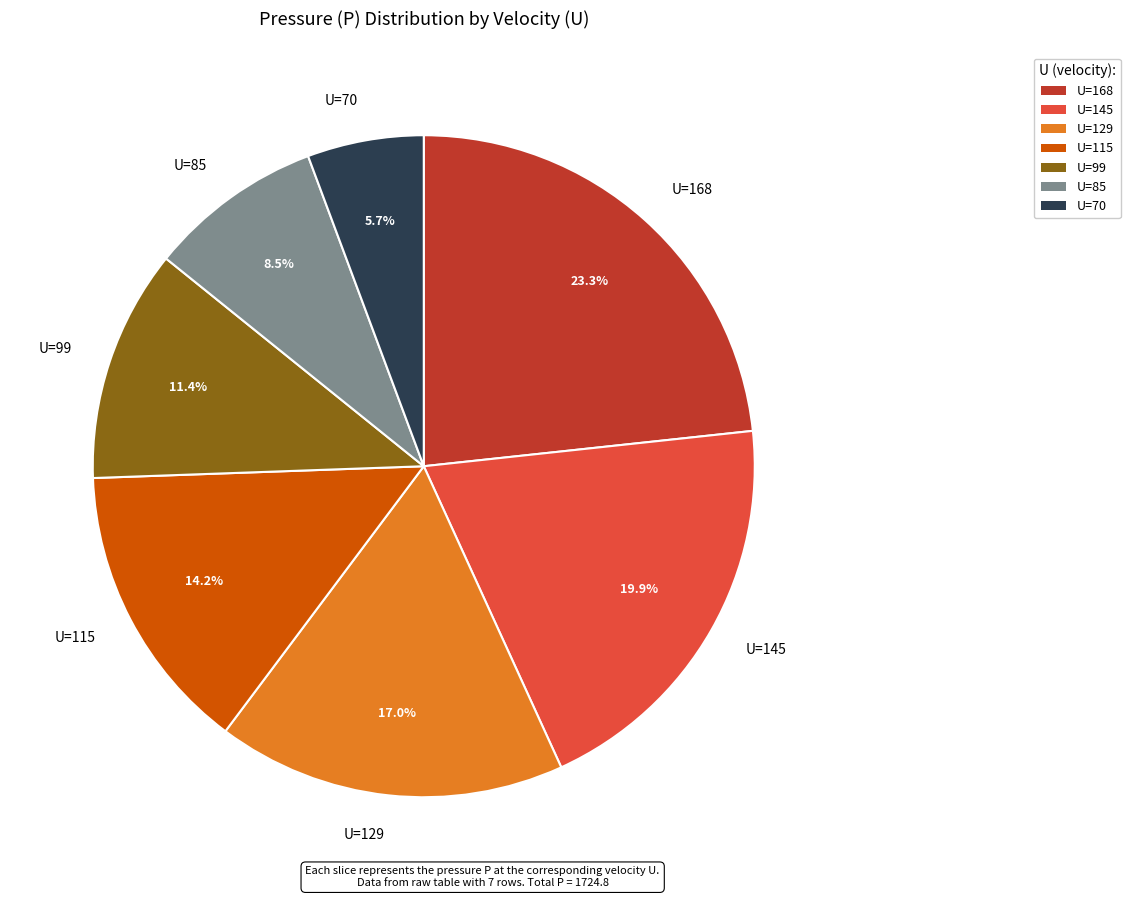

Which category has the biggest portion of the pie?

U=168